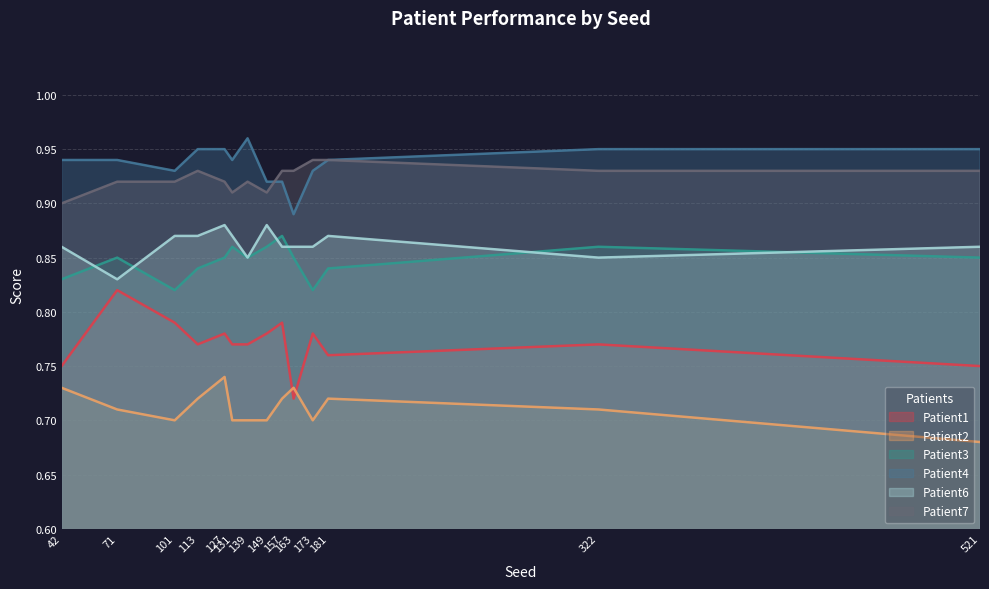

Count the number of categories in the chart.

14